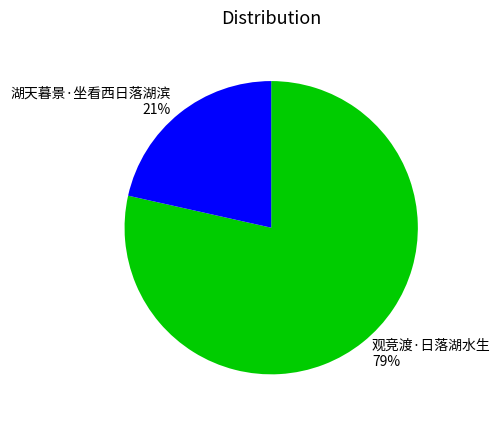

Is it true that 湖天暮景·坐看西日落湖滨 is 21% of the pie?

True